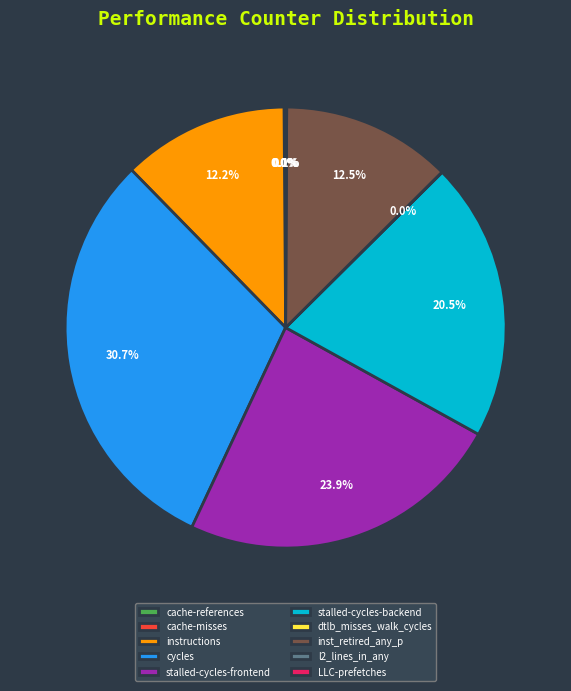

What is the largest slice in the pie chart?

cycles